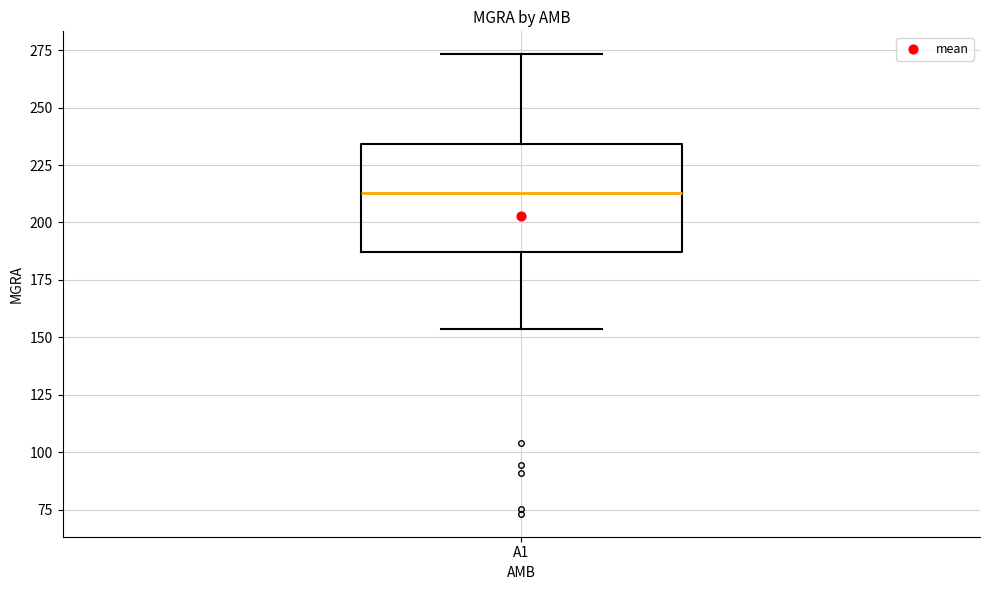

Where does the upper whisker of the box for A1 end on the y-axis? The values are not printed on the chart, so give them approximately, as read against the axis.

275